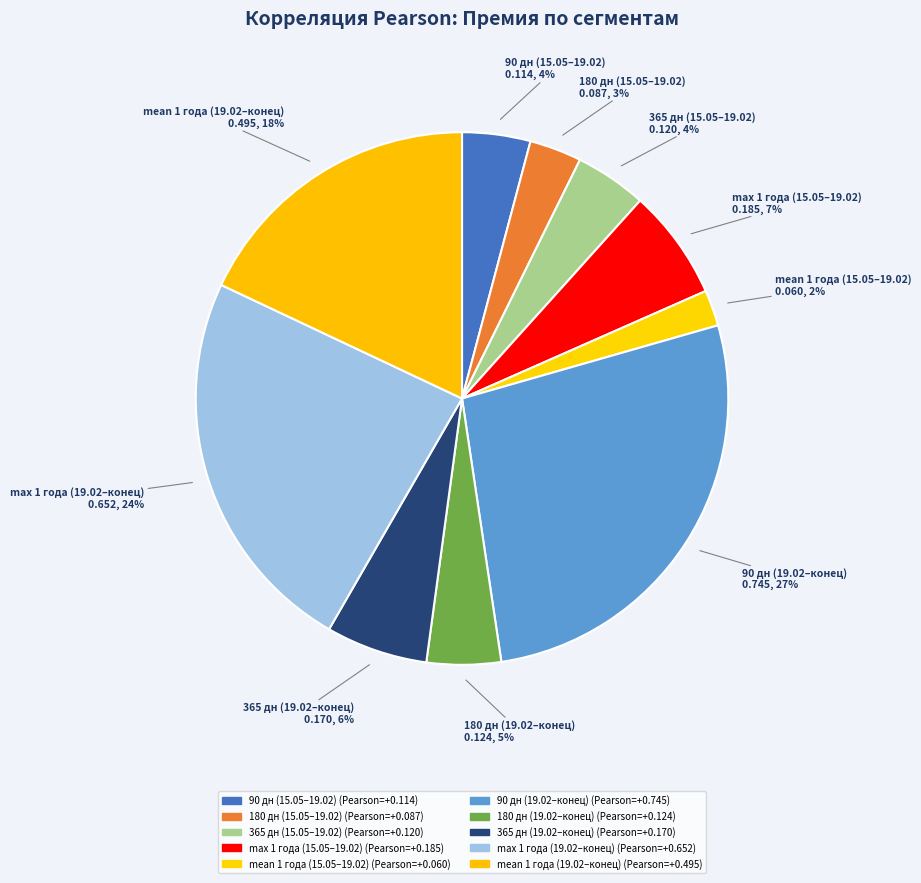

How many segments does this pie chart have?

10